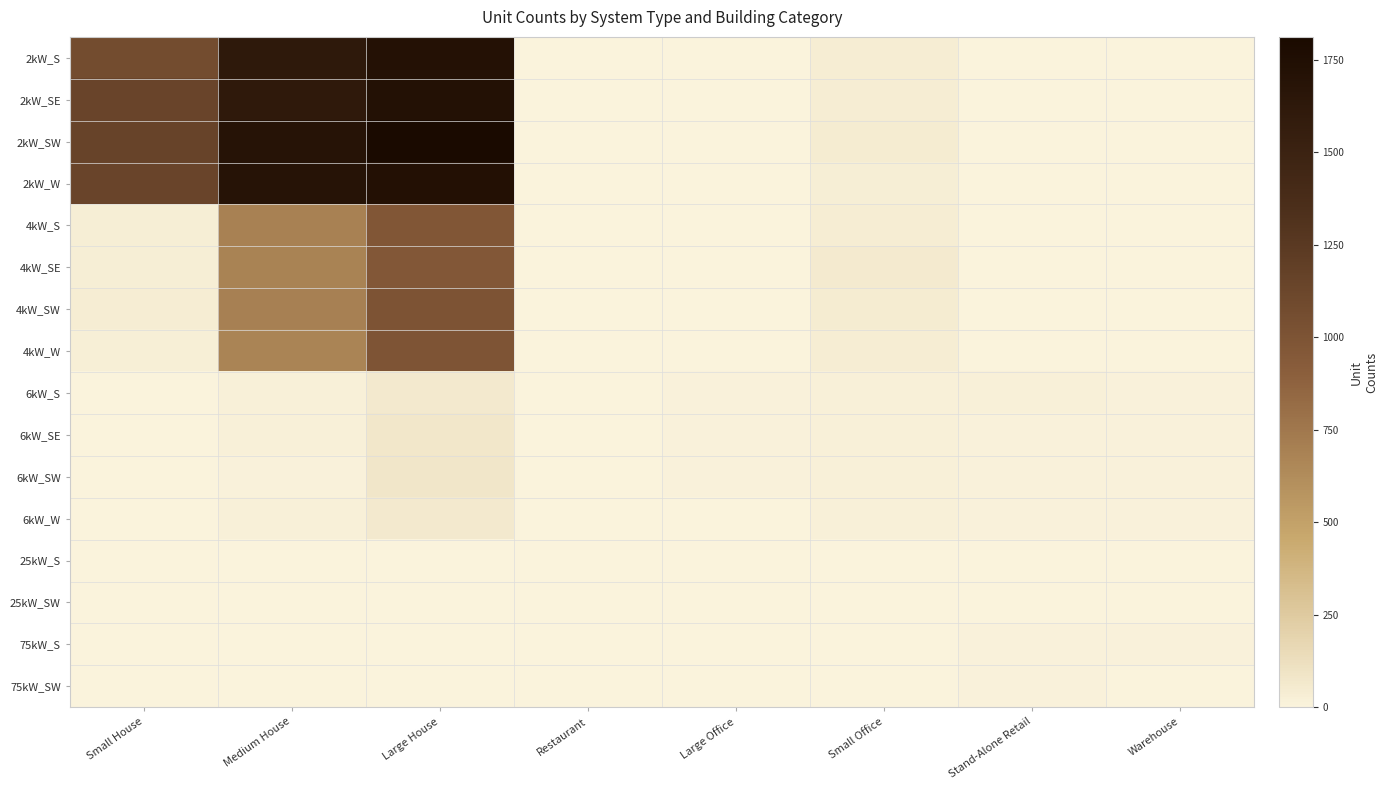

Which series has the widest spread of values?

2kW_SW